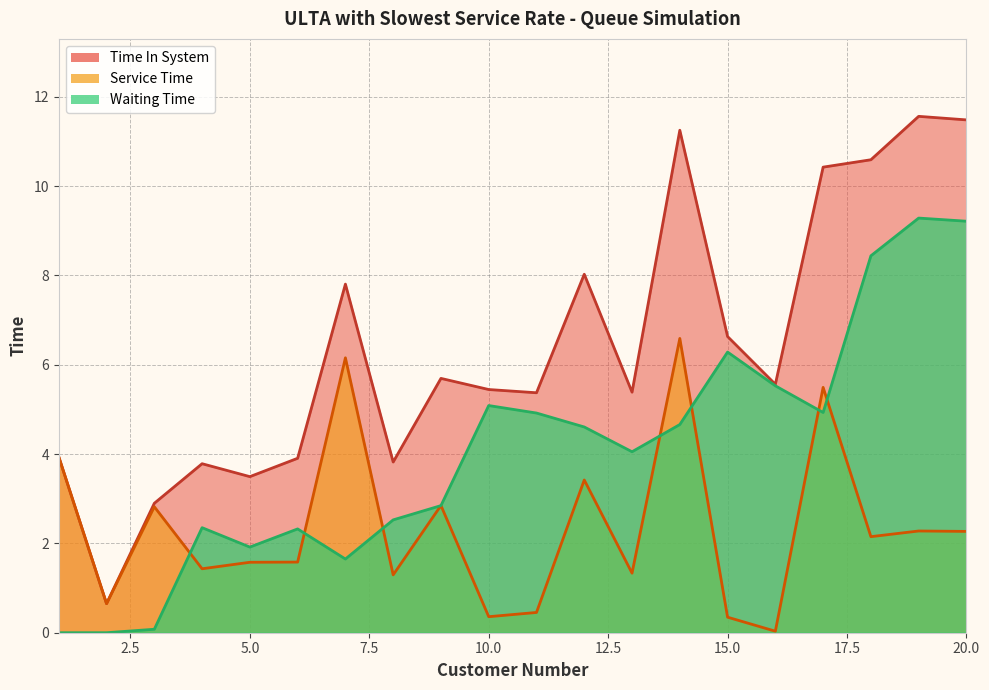

What is the difference between the second highest and minimum values in the Time In System series?

10.8